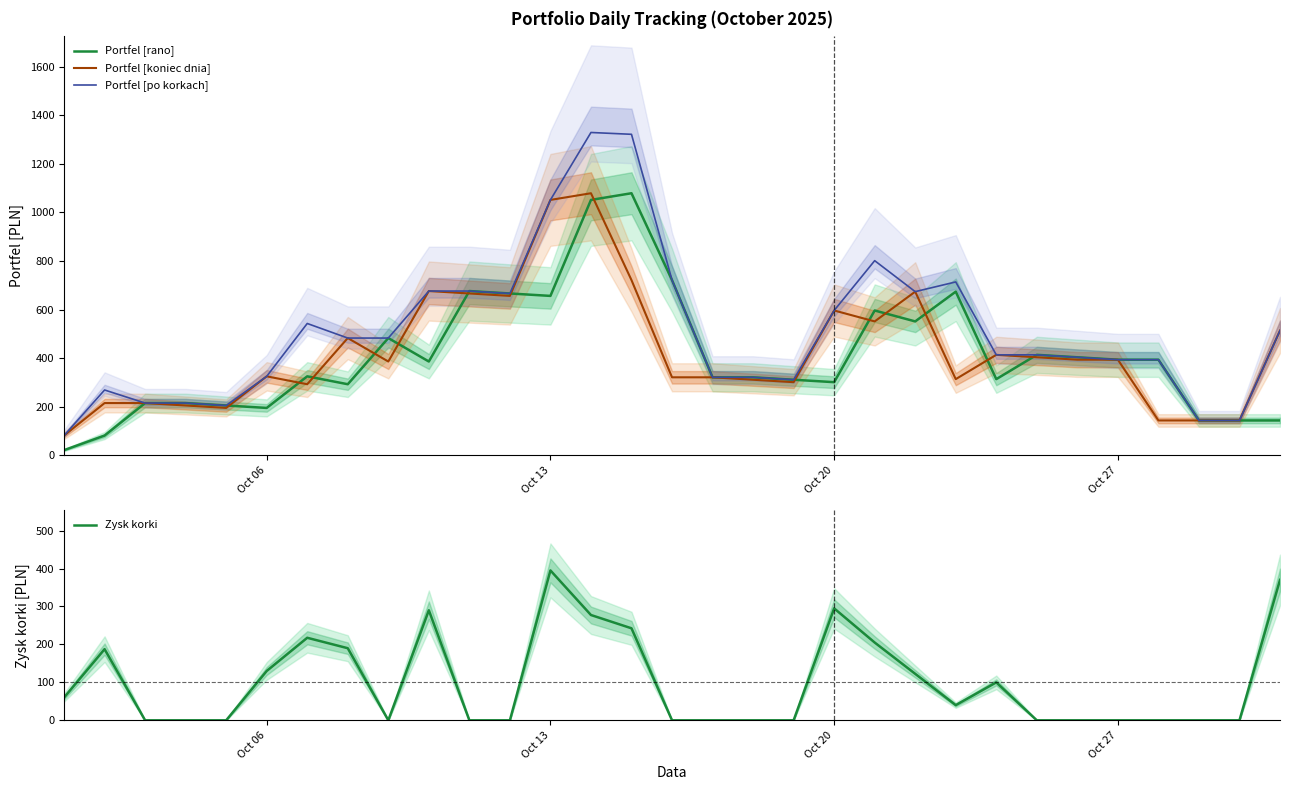

At which label does Zysk korki reach its peak?

Oct 13